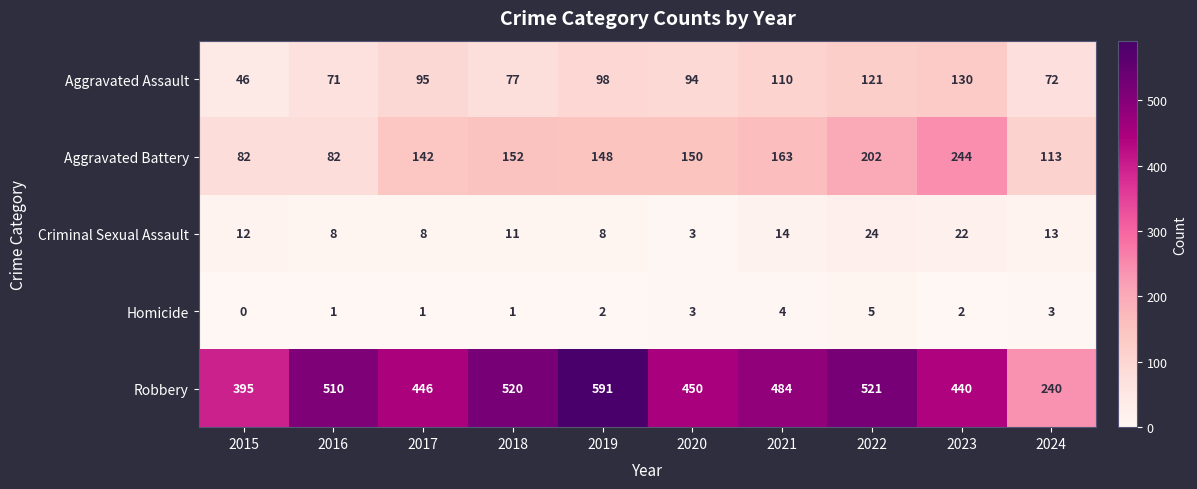

What is the sum of the Criminal Sexual Assault values at 2017 and 2020?

11